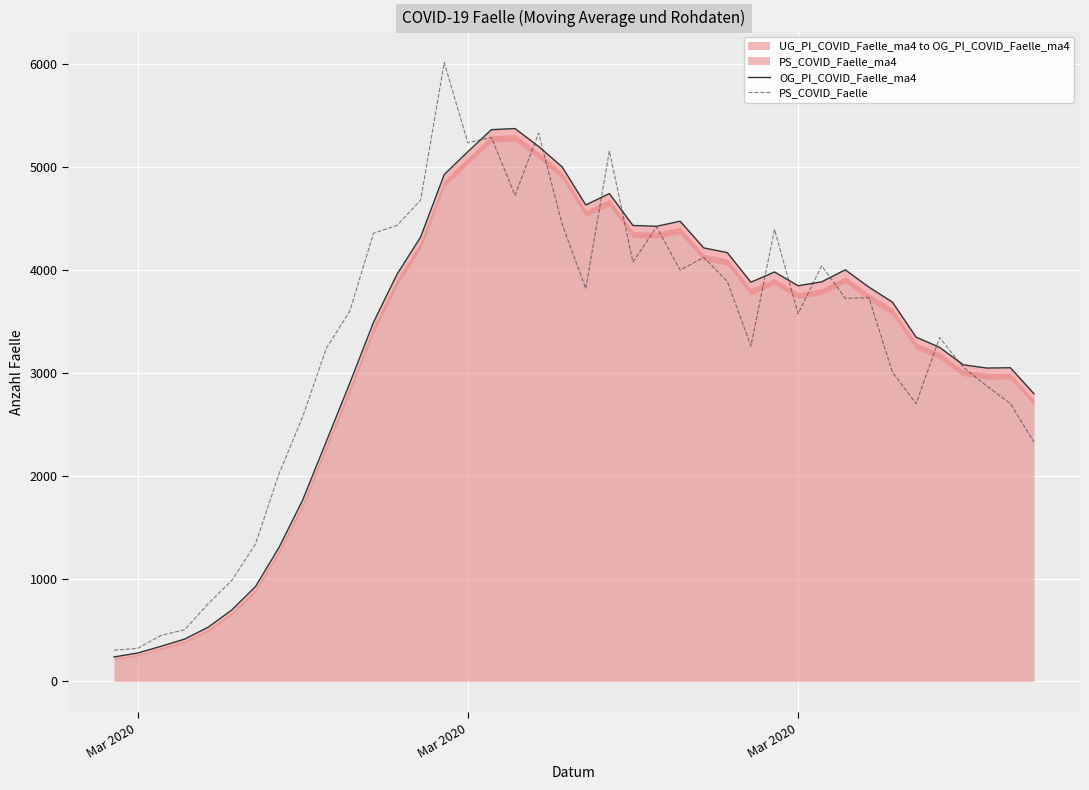

Is it true that OG_PI_COVID_Faelle_ma4 equals 4168 at 26?

True